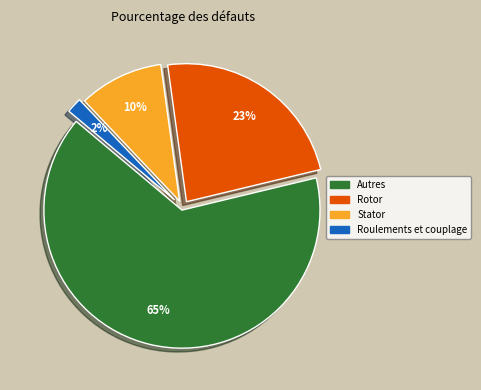

Do Rotor and Stator together represent more than half of the pie?

No